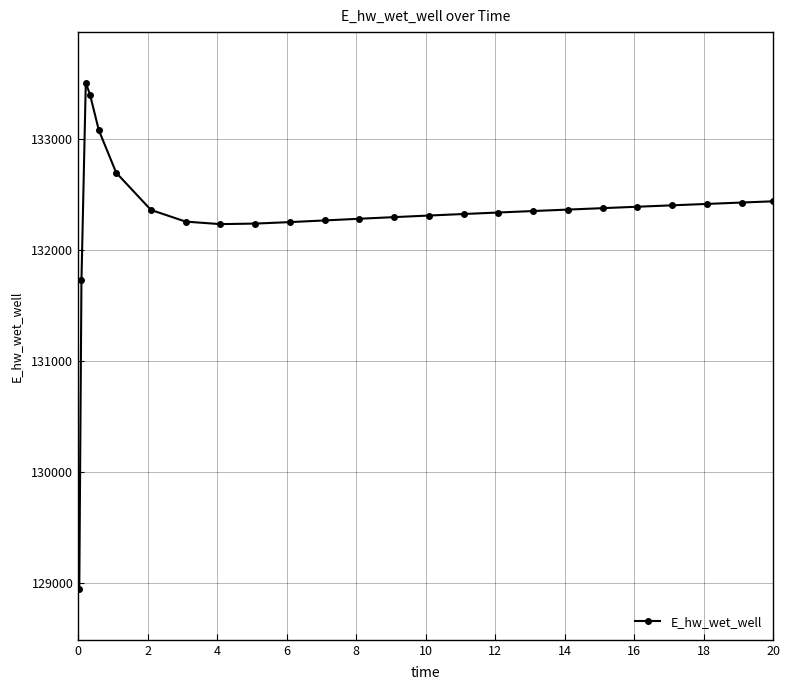

What is the sum of all values?

3307655.9